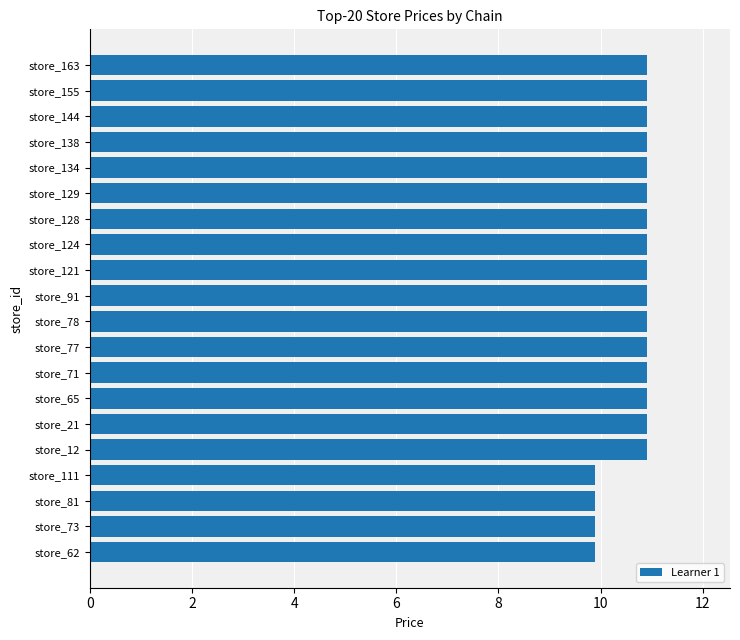

What is the maximum value shown in the chart?

10.9